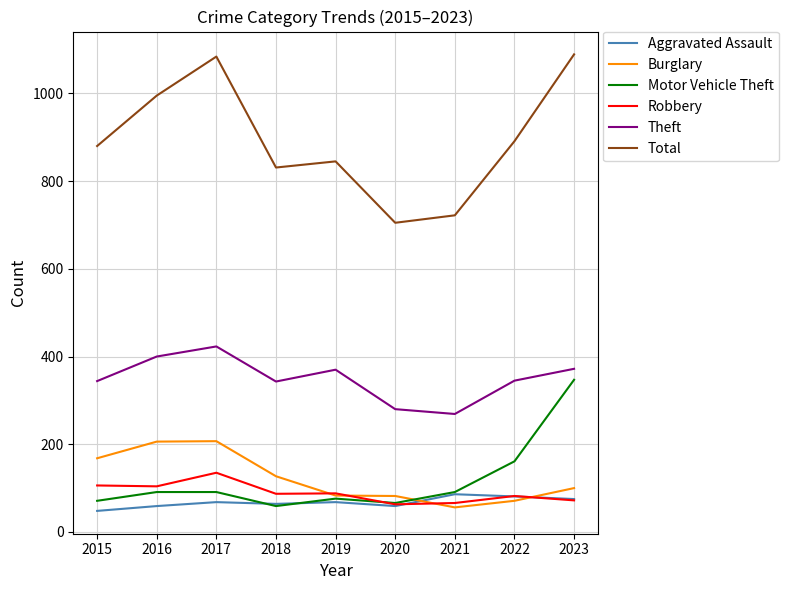

List the series in order of their peak value, highest first.

Total, Theft, Motor Vehicle Theft, Burglary, Robbery, Aggravated Assault